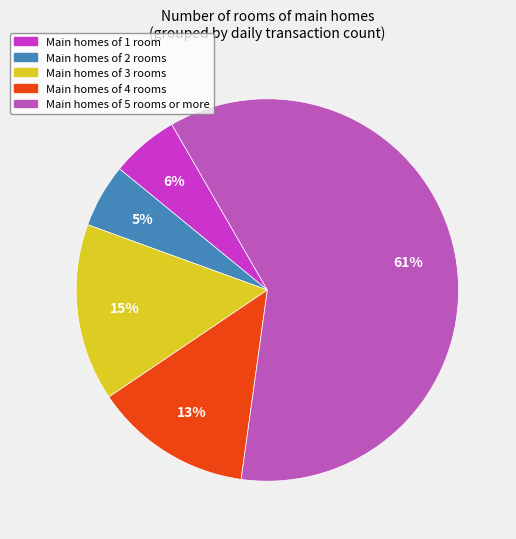

True or false: Main homes of 2 rooms accounts for 12% of the total.

False